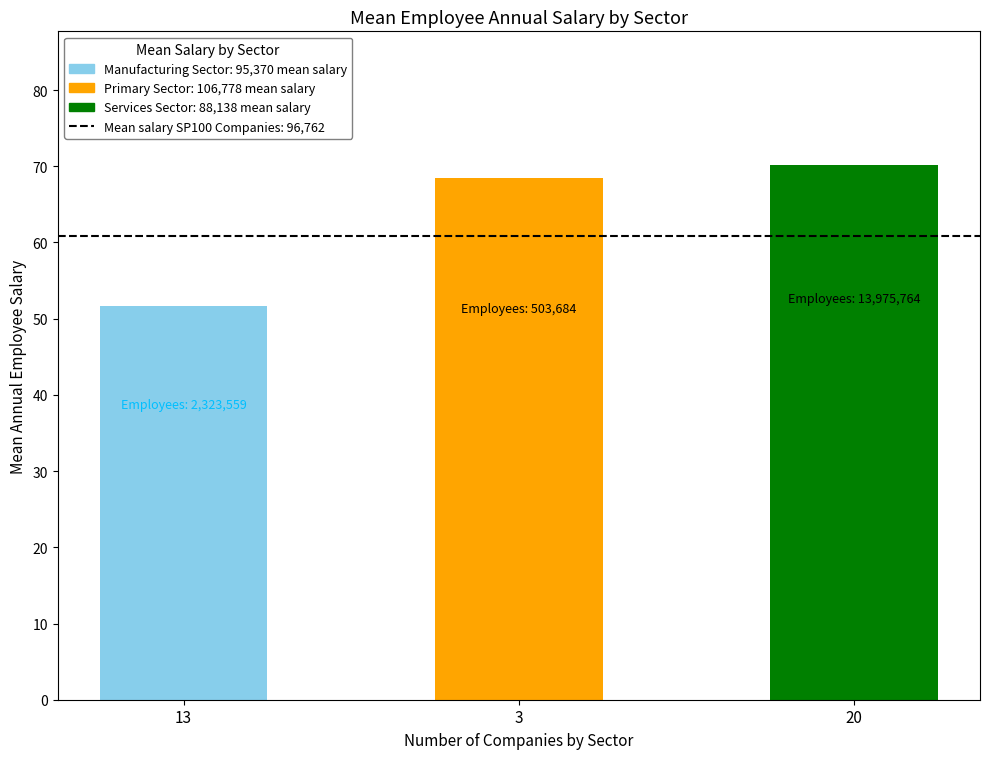

Read the value at 13.

51.7